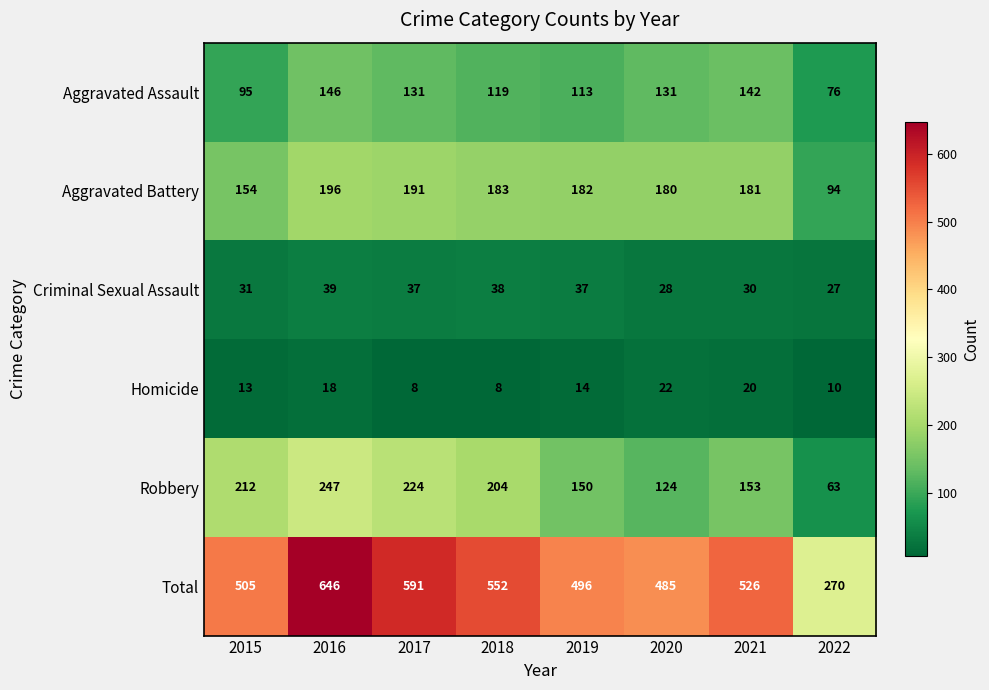

What is the greatest value displayed?

646